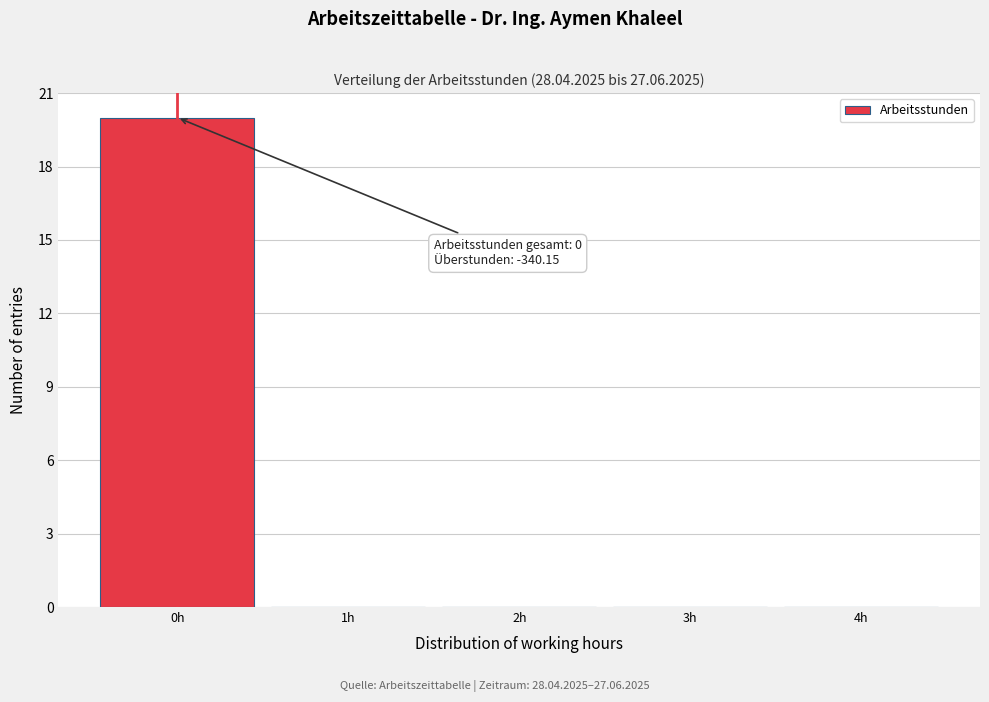

Which range on the x-axis has the tallest bar?

-0.5 to 0.5